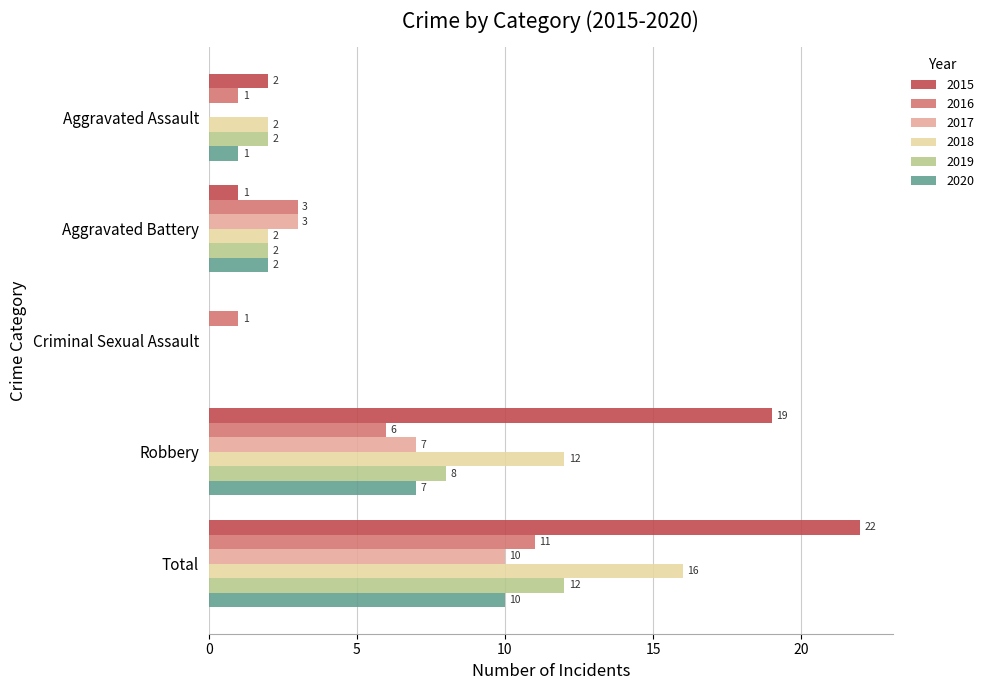

What is the sum of all 2016 values?

22